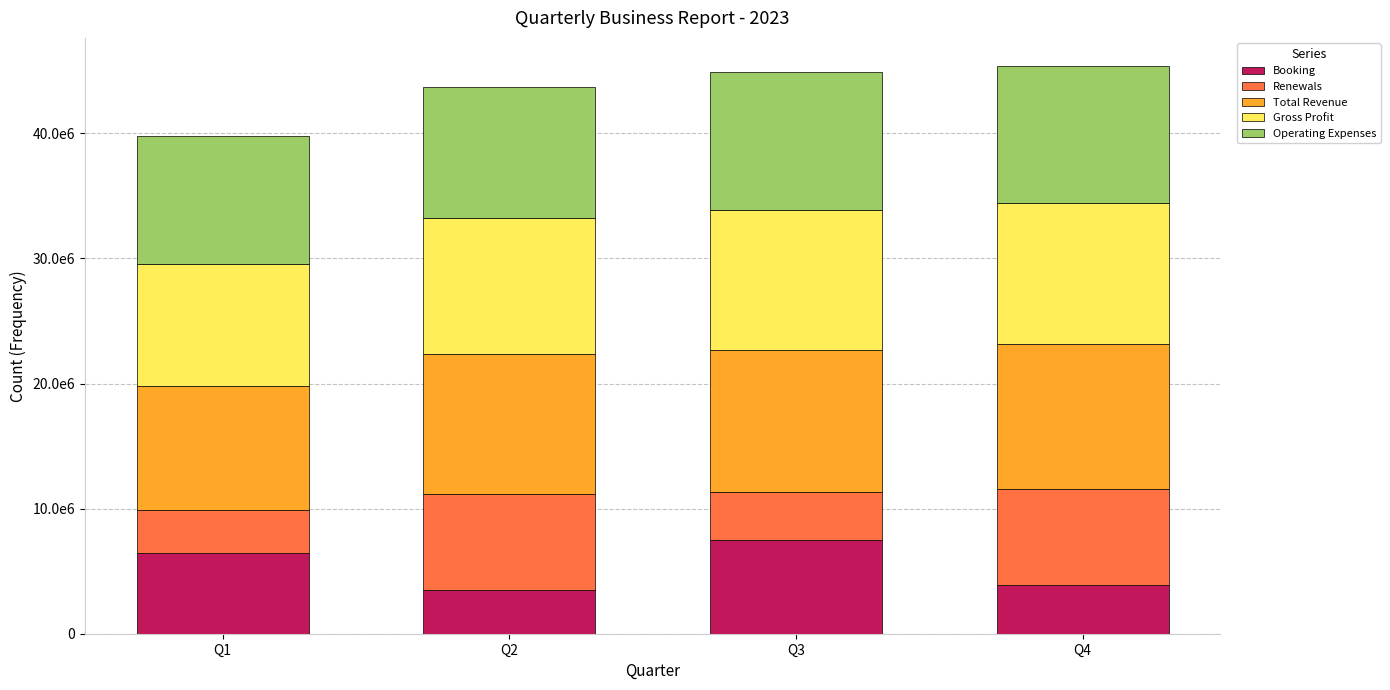

Does the chart contain stacked bars?

Yes